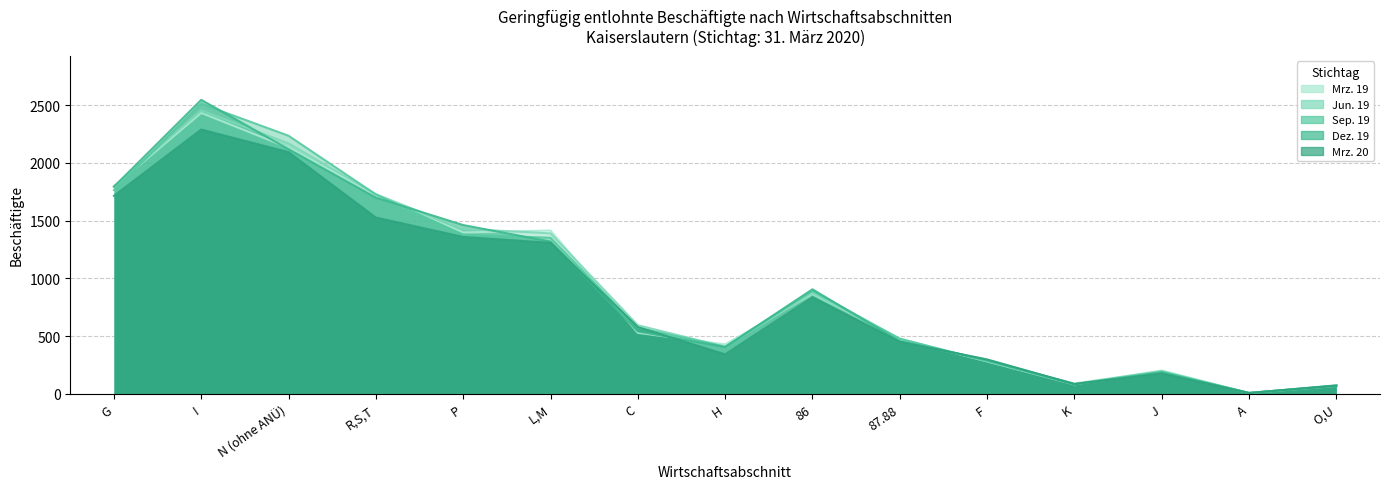

Reading right to left, extract all data points from this chart.

Mrz. 20: 72	7	175	85	298	451	836	342	578	1307	1358	1526	2092	2288	1714
Dez. 19: 70	8	183	83	293	454	905	404	541	1318	1461	1698	2118	2545	1793
Sep. 19: 67	7	191	83	284	477	892	408	572	1351	1377	1726	2234	2511	1764
Jun. 19: 74	7	196	89	284	469	873	407	594	1389	1428	1728	2168	2453	1797
Mrz. 19: 71	7	202	82	280	479	864	428	528	1414	1397	1719	2130	2432	1793